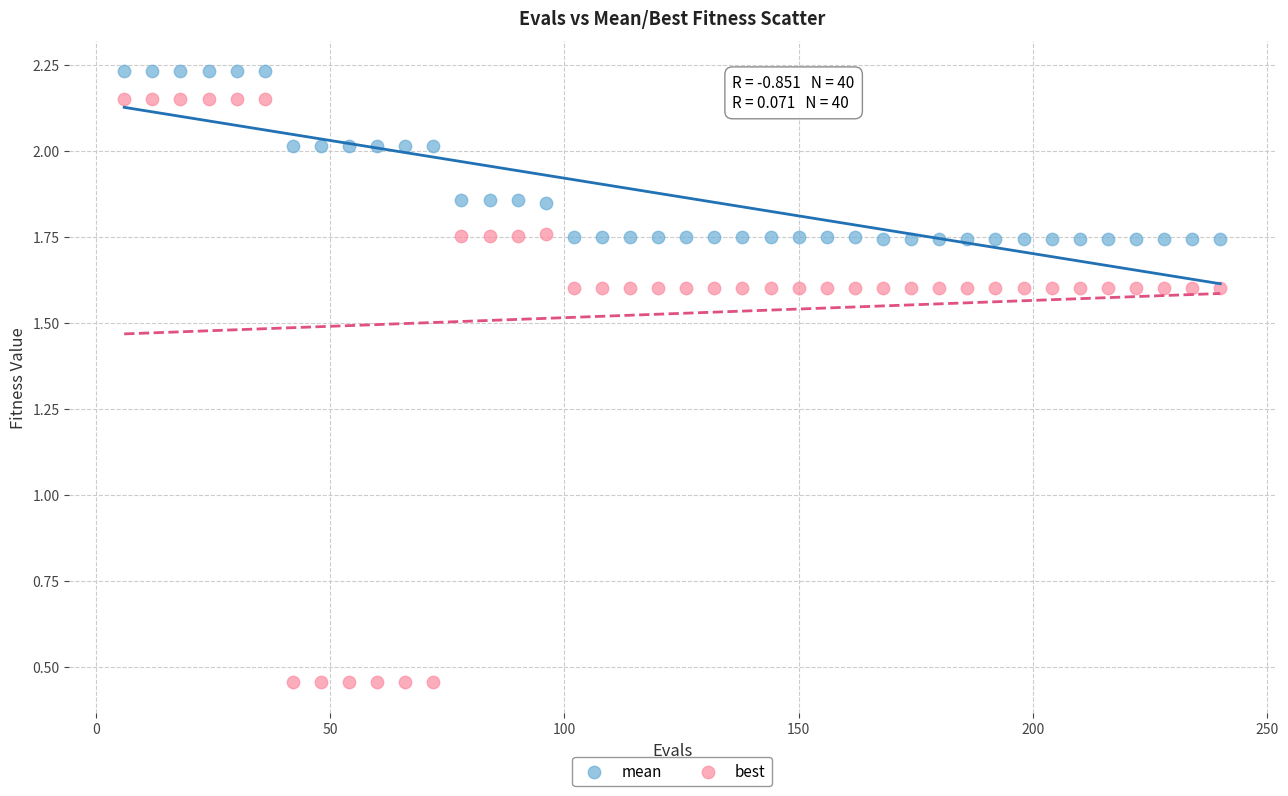

Which series reaches the minimum Y coordinate?

best